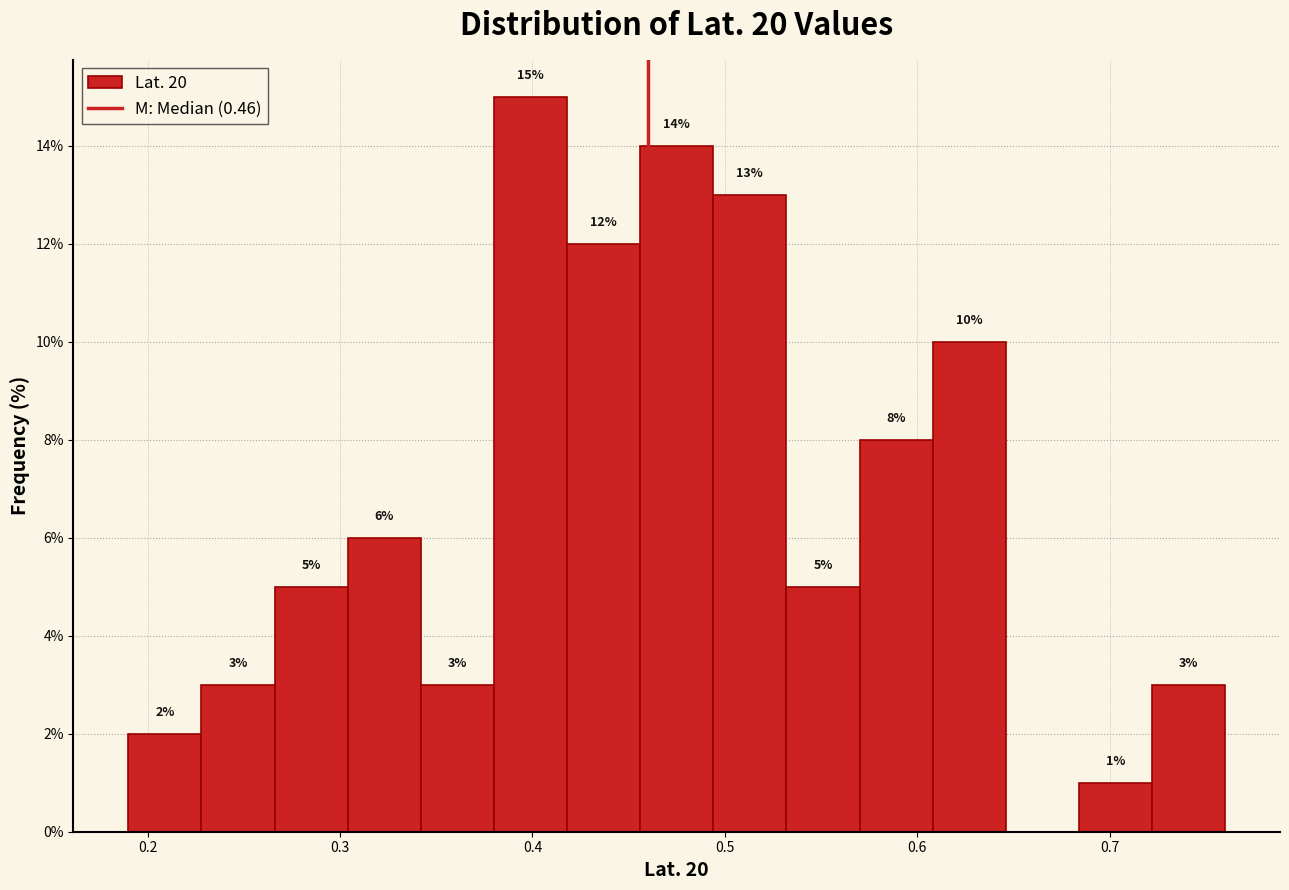

Read against the x-axis, roughly where is the centre of the tallest bar?

0.40